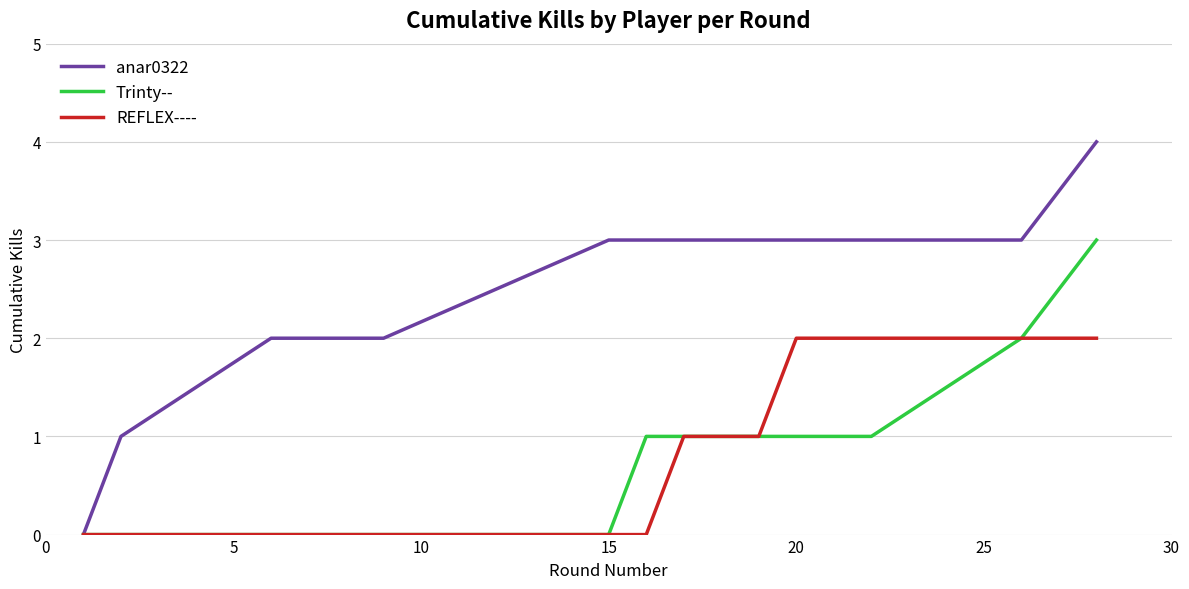

What is the greatest value displayed?

4